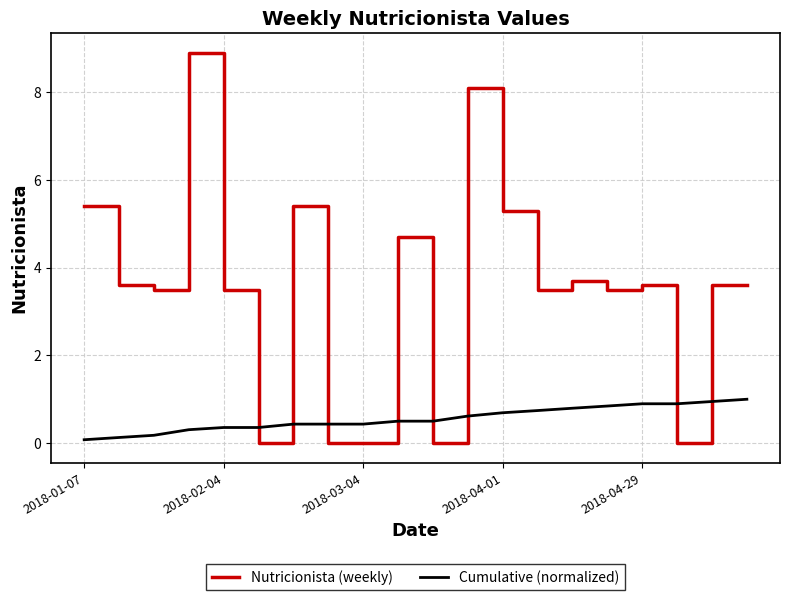

After their last crossing, which series has the higher values: Nutricionista (weekly) or Cumulative (normalized)?

Nutricionista (weekly)